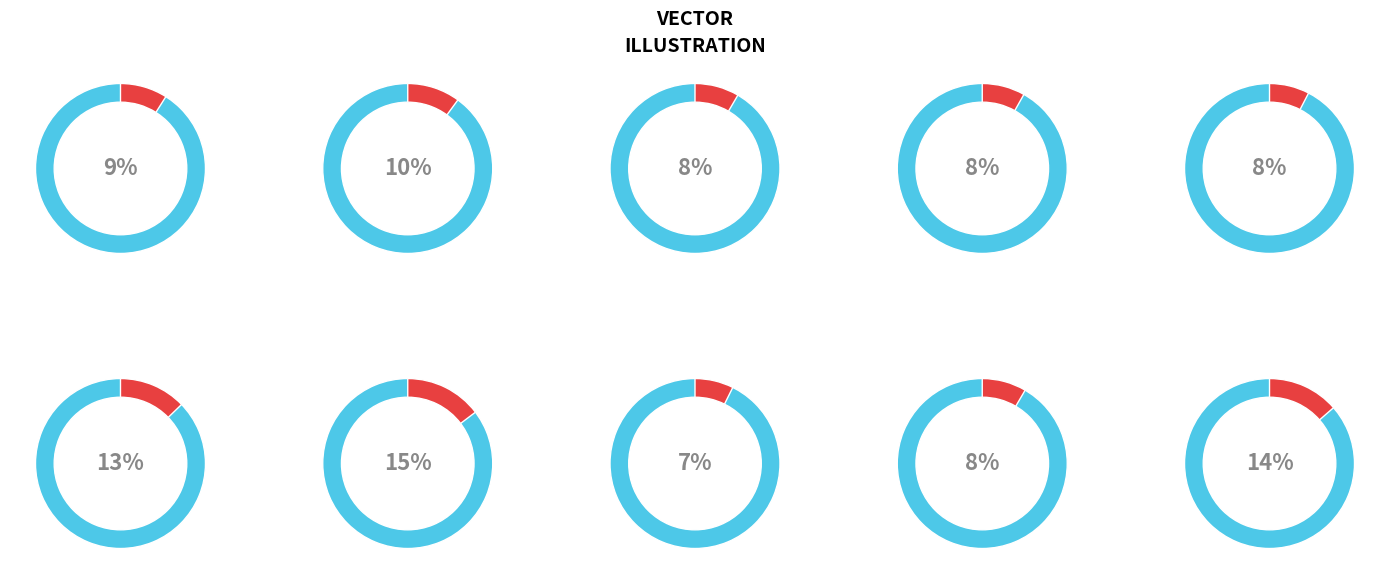

How many slices are in this pie chart?

10